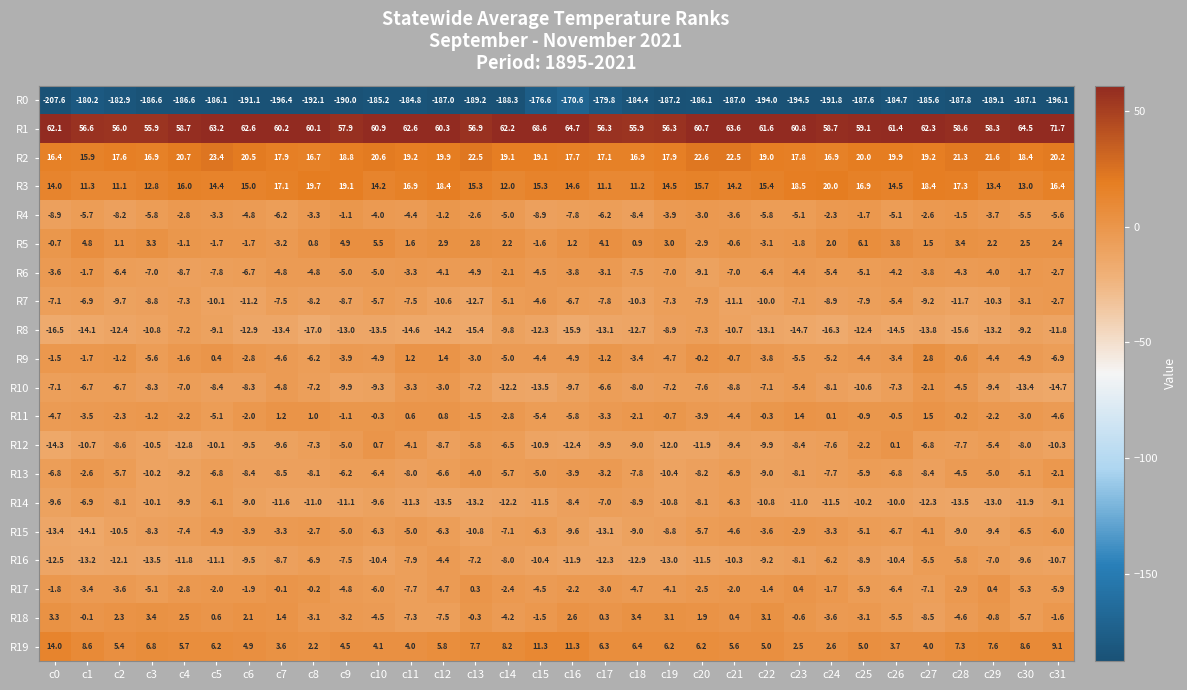

What is the sum of all R15 values?

-222.7